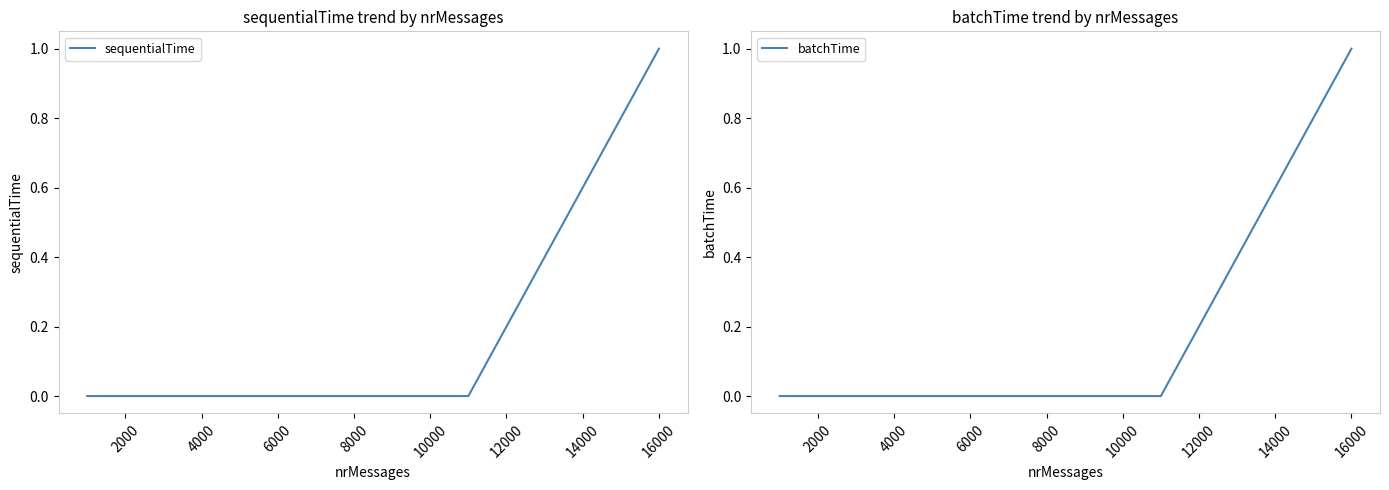

The value of sequentialTime at 6000 is 0. True or false?

True